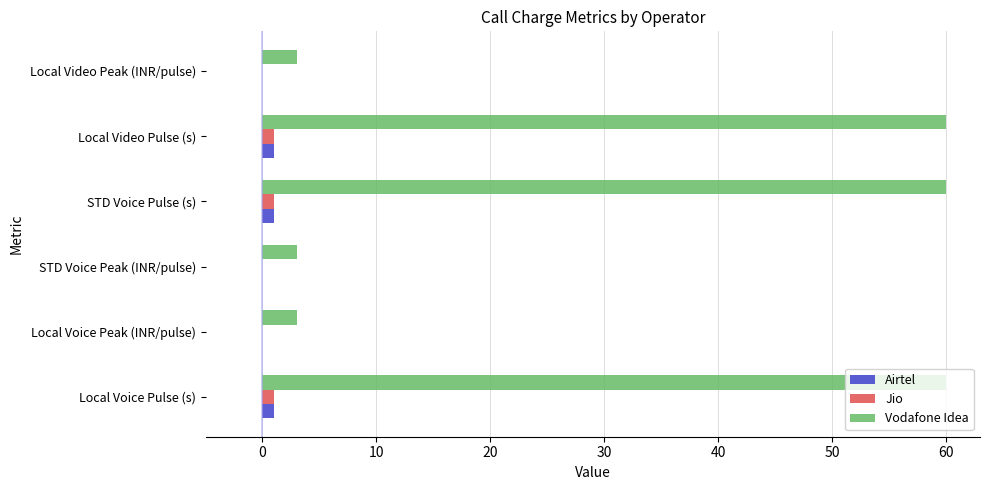

Which series has the largest total across all categories?

Vodafone Idea